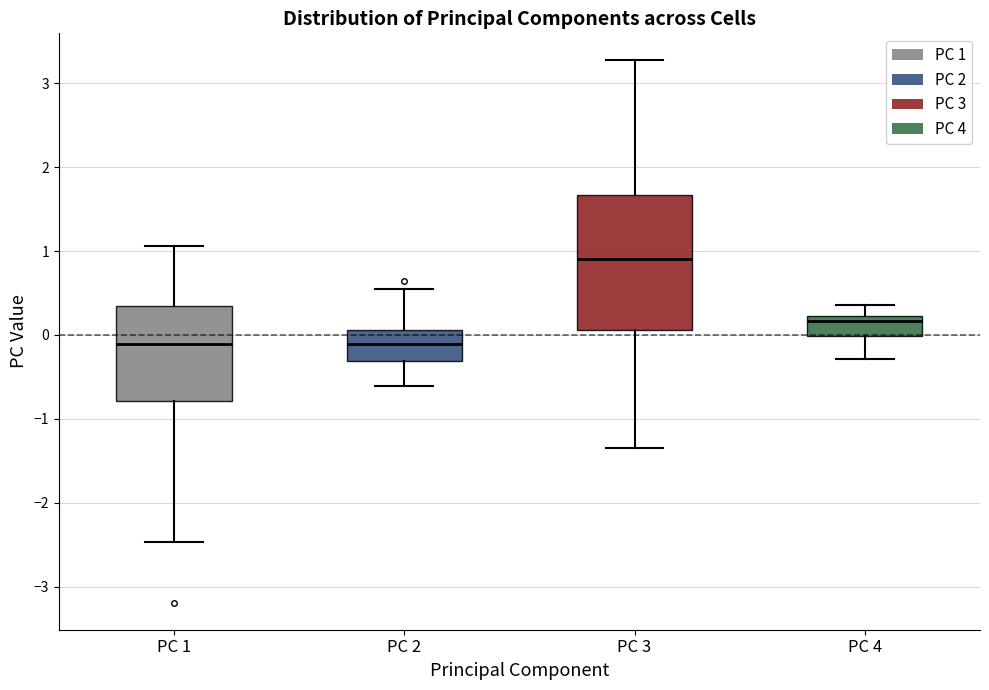

Which box is the tallest, from its lower edge to its upper edge?

PC 3